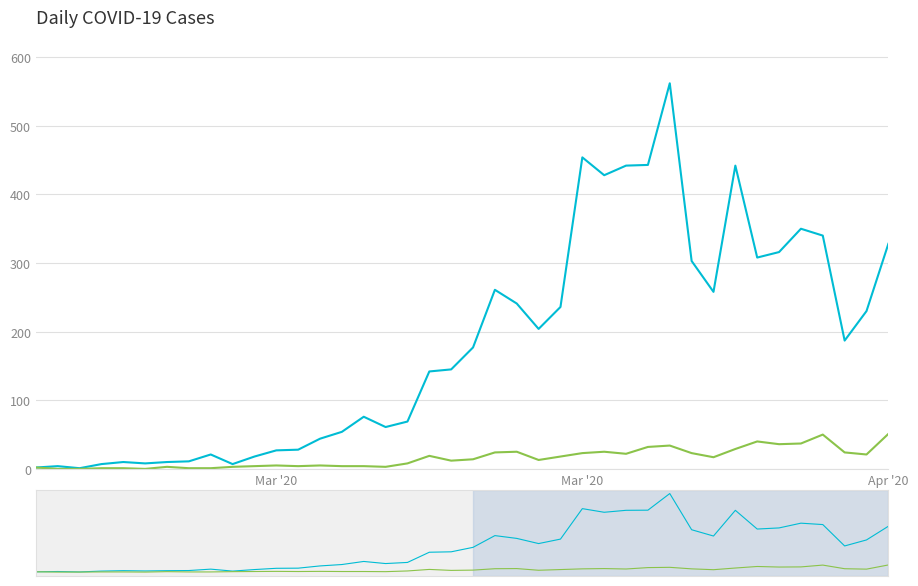

How many data points in not-confirmed are less than 14?

20